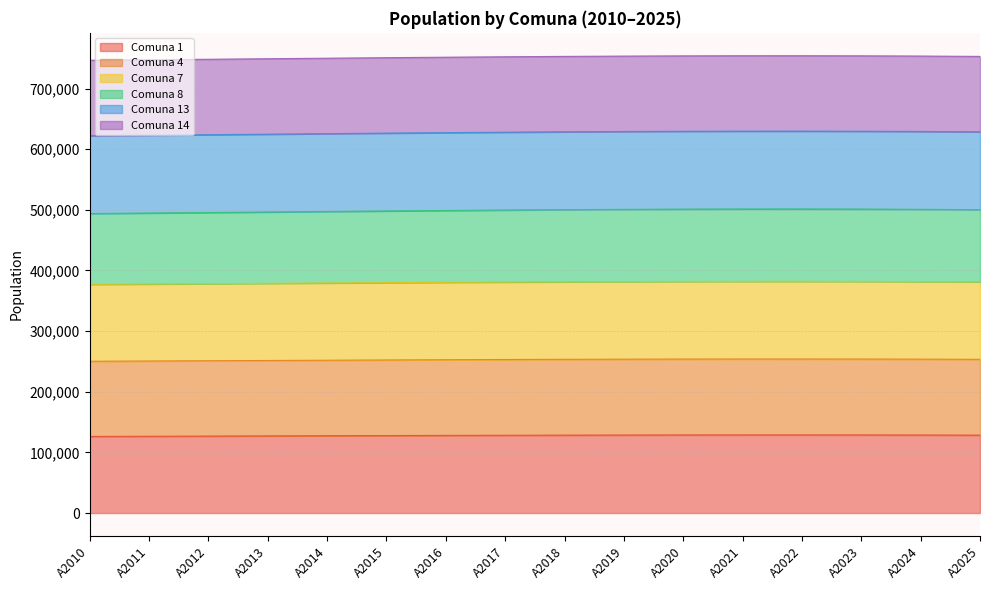

At which category is the sum across all series the highest?

A2022